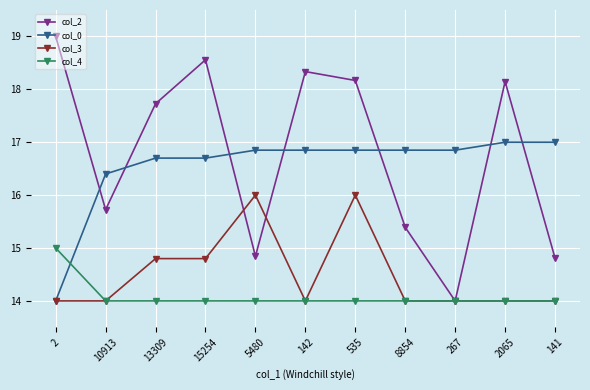

The col_0 series shows 24.4 at 535. True or false?

False